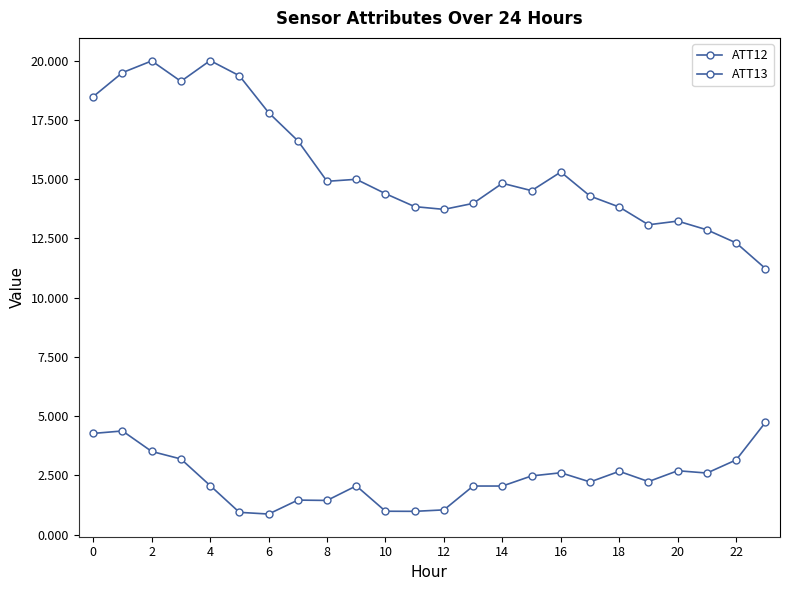

How many series are shown in this chart?

2